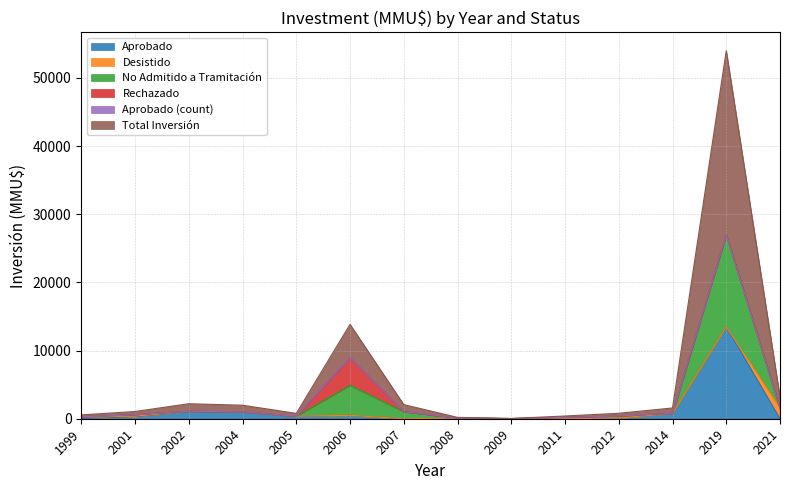

True or false: Aprobado has a value of 0 at 2011.

True